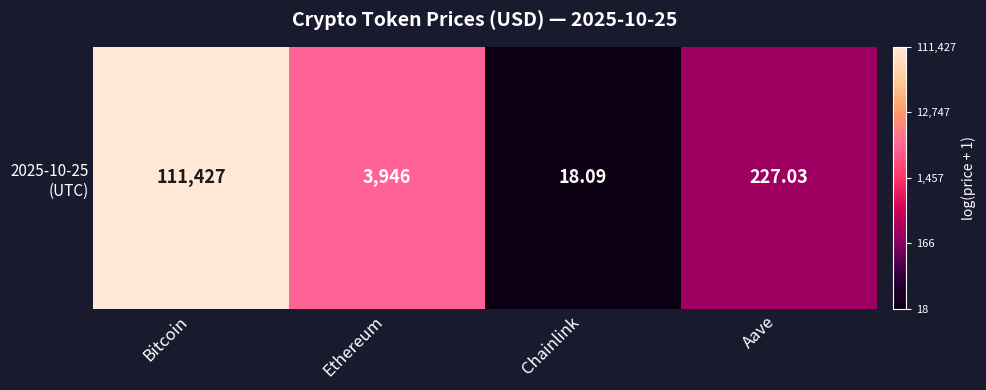

How many values exceed 8?

2